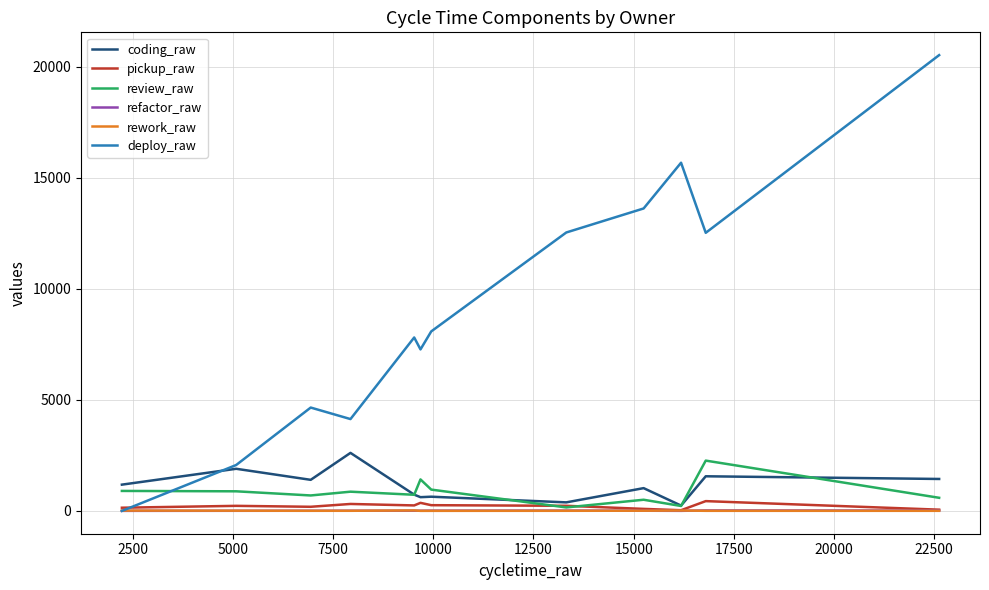

What is the sum of all review_raw values?

10930.0